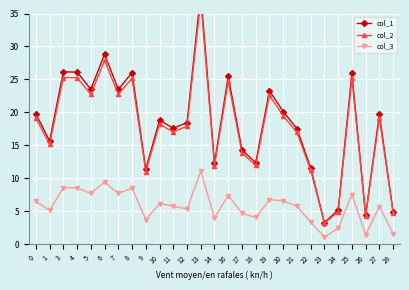

What is the approximate value of col_2 at 11?

17.0